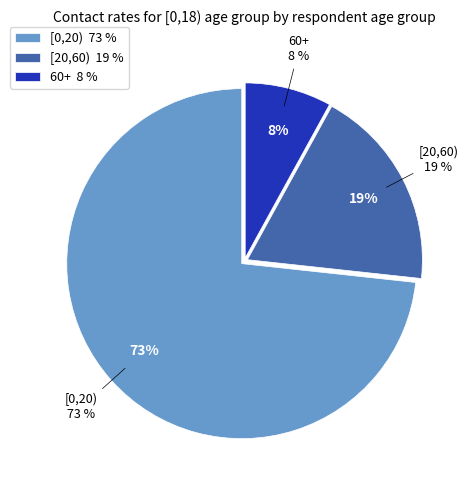

Is it true that [20,60) is 19% of the pie?

True